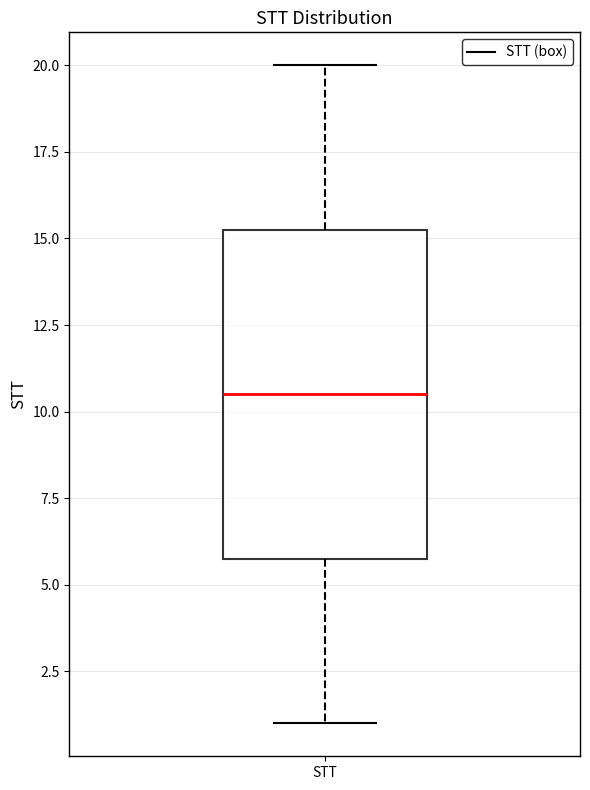

Read this box plot against the y-axis: the position of the median line, the range covered by the box, and the ends of both whiskers. The values are not printed on the chart, so give them approximately, as read against the axis.

median 10.5, box 6.0 to 15.5, whiskers 1.0 to 20.0